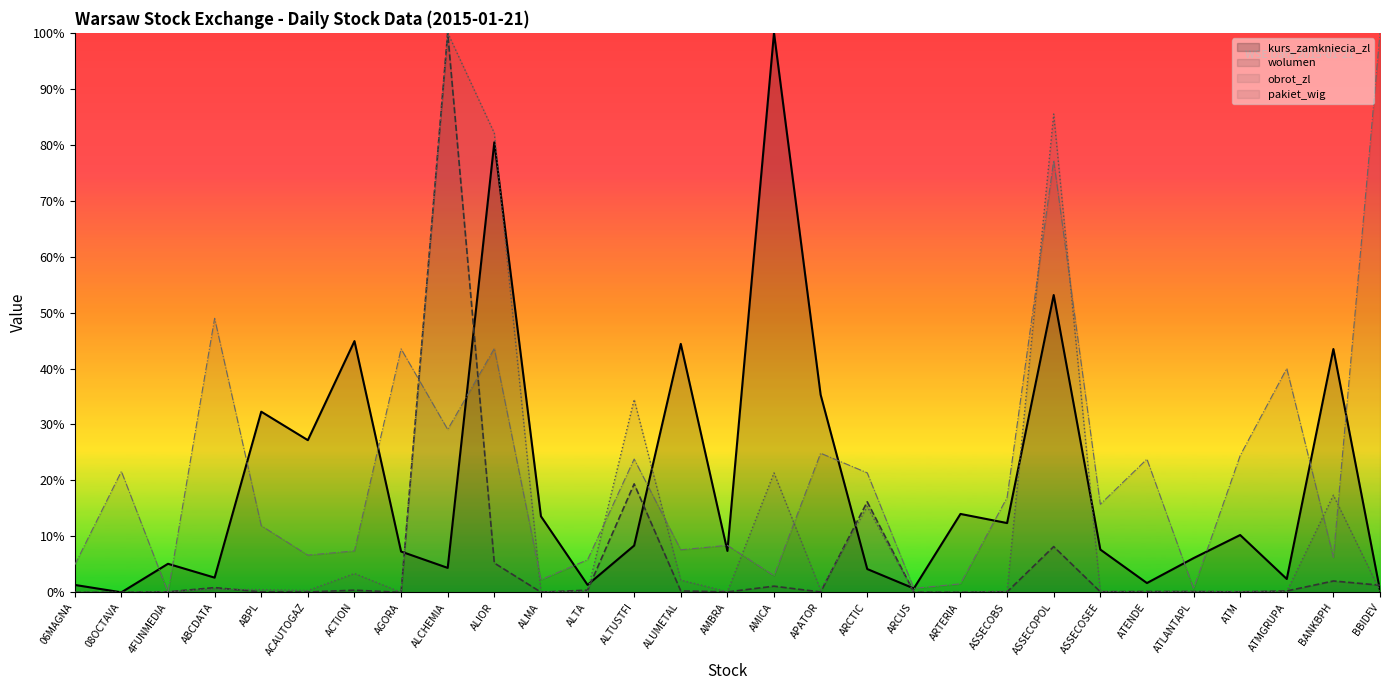

What is the highest value of the pakiet_wig series?

100.0